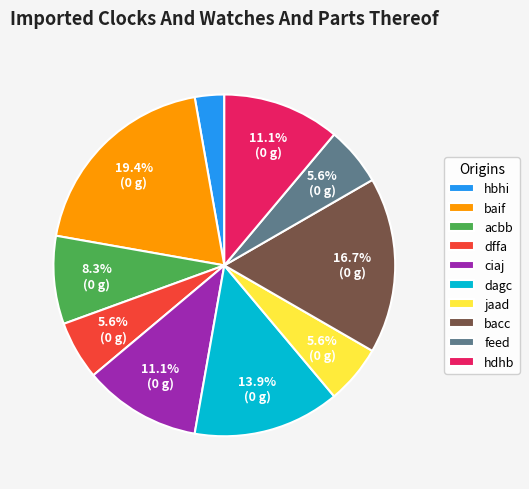

True or false: dagc accounts for 14% of the total.

True